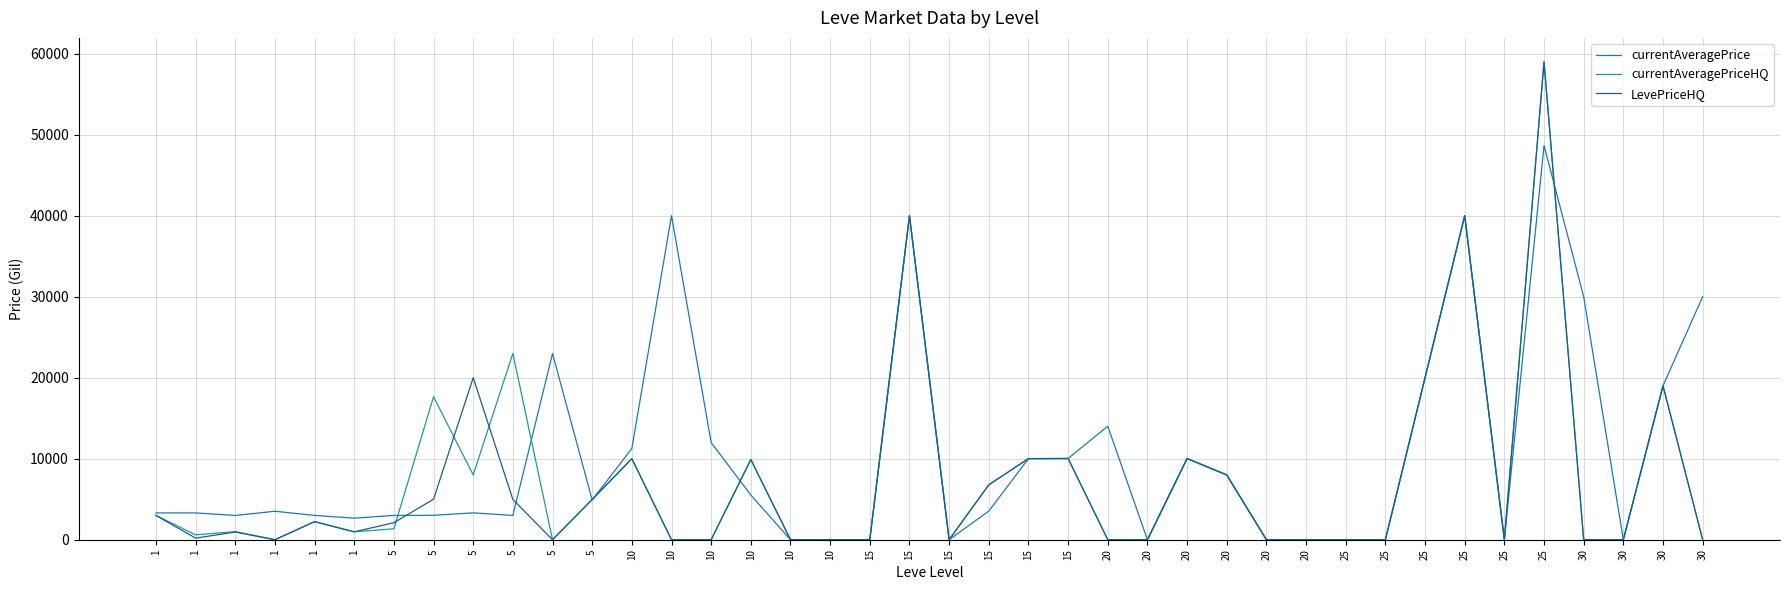

Between 20 and 5, which is larger?

5